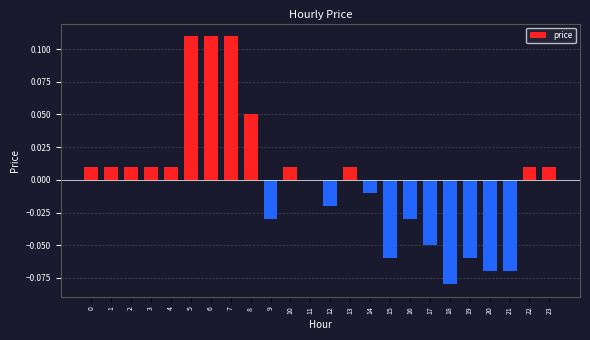

Between 3 and 8, which is larger?

8